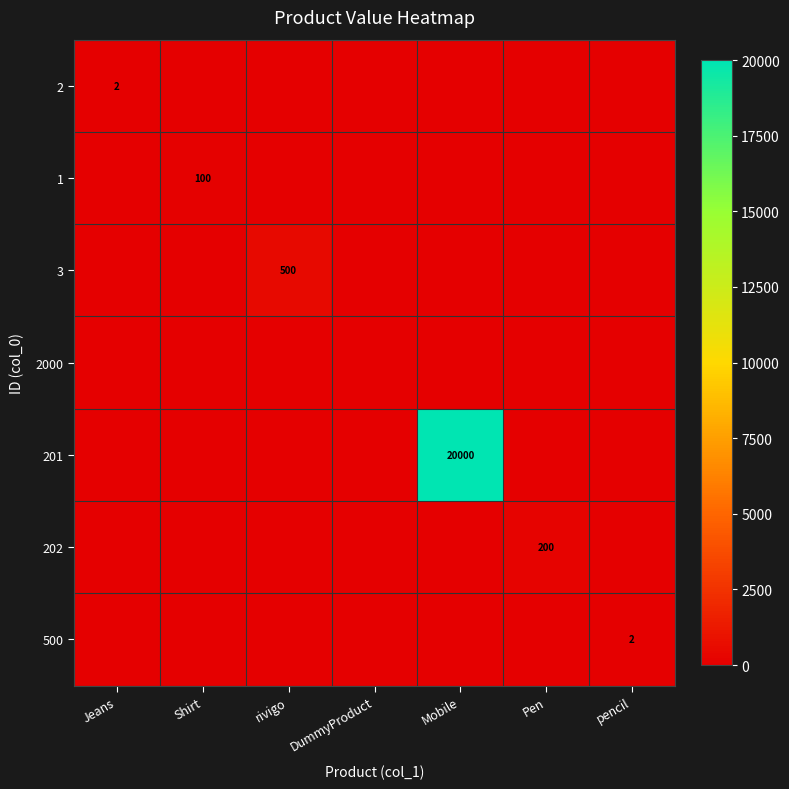

True or false: 2 has a value of 0 at Mobile.

True